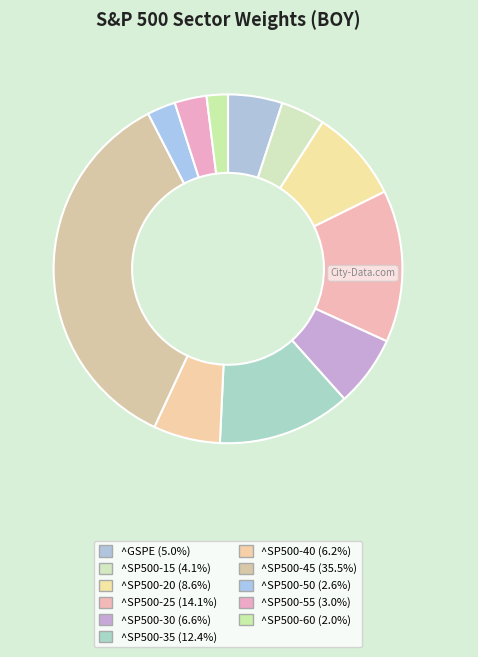

What is the smallest slice in the pie chart?

^SP500-60